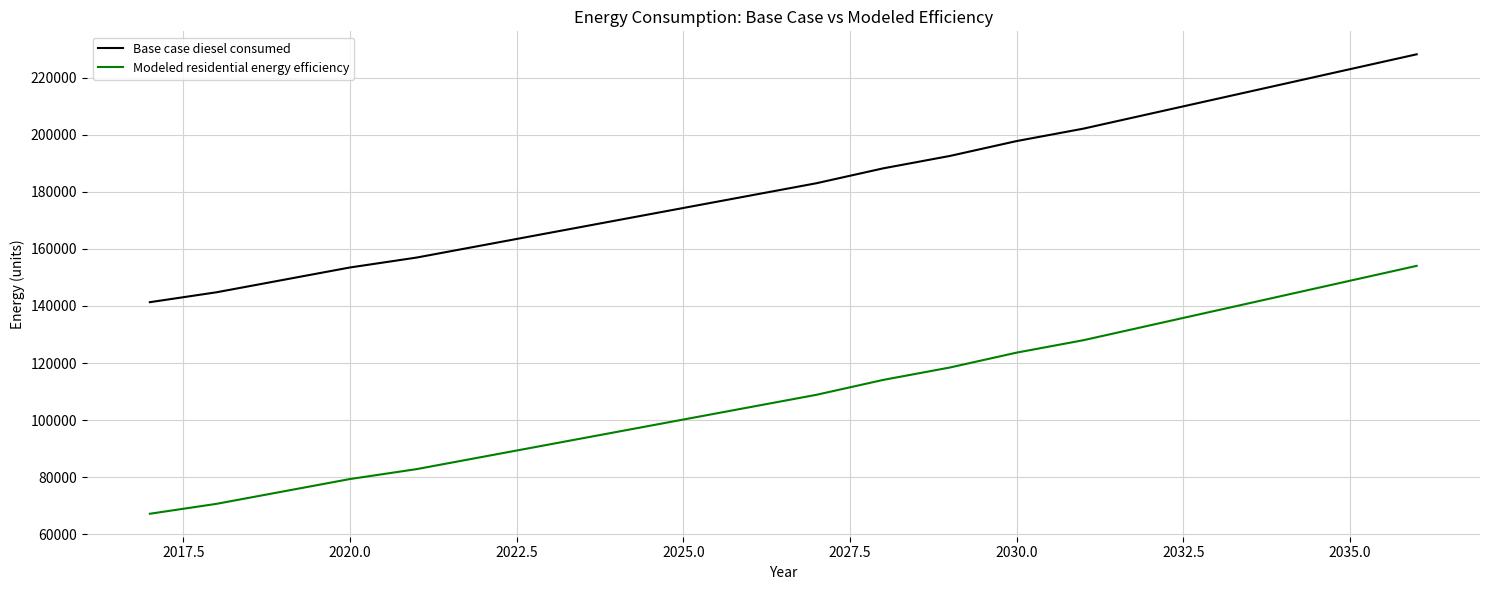

Which series has the largest total across all categories?

Base case diesel consumed